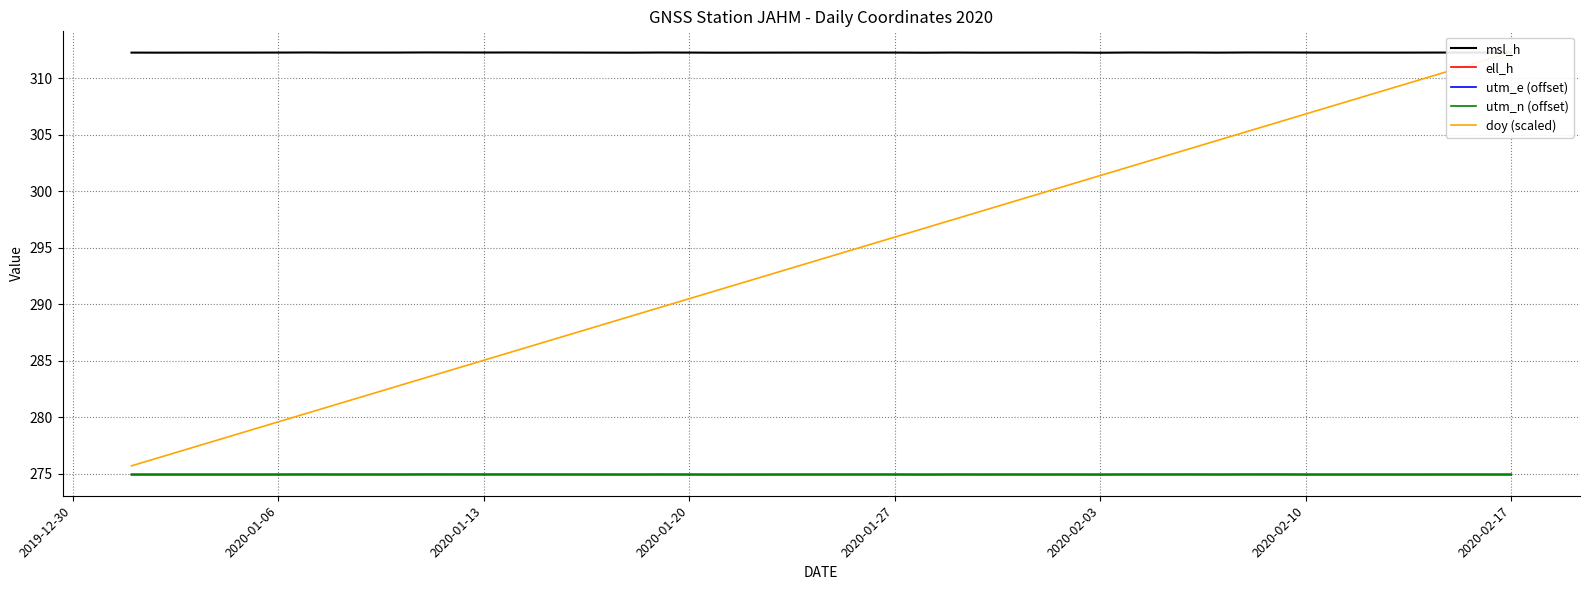

True or false: utm_n (offset) has a value of 401.3 at 2020-01-13.

False